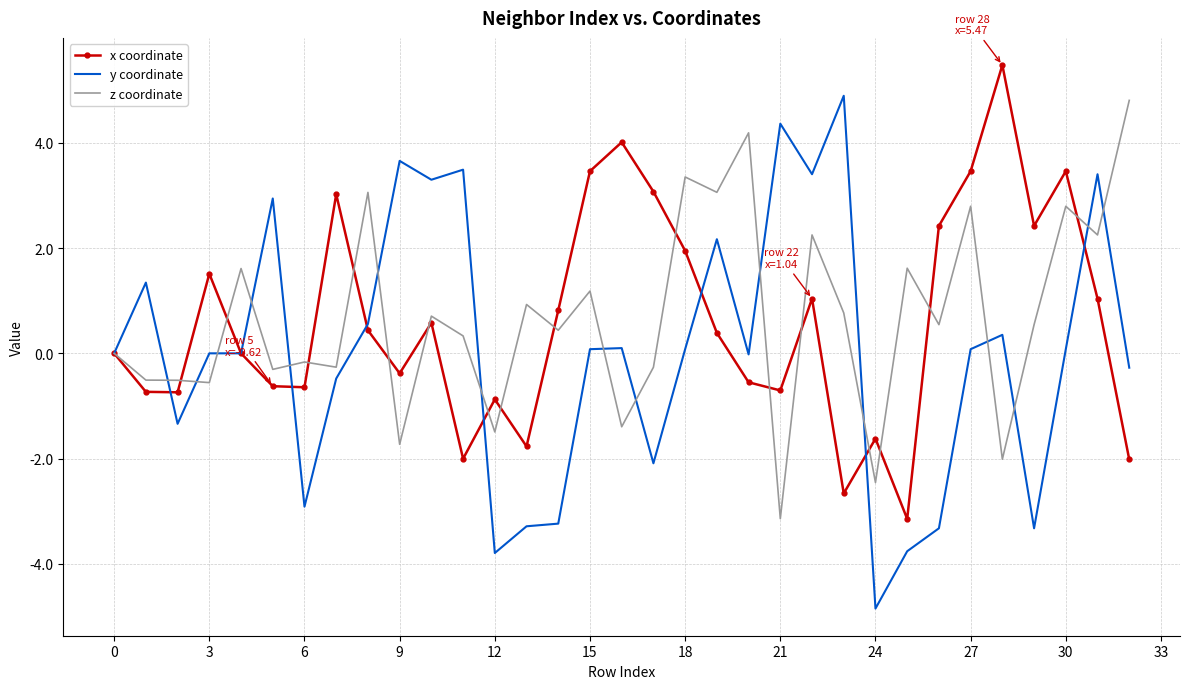

What is the minimum value shown in the chart?

-4.8